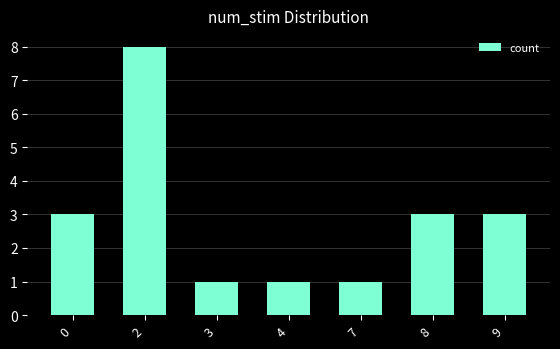

Reading right to left, list all the values displayed in this chart.

3	3	1	1	1	8	3